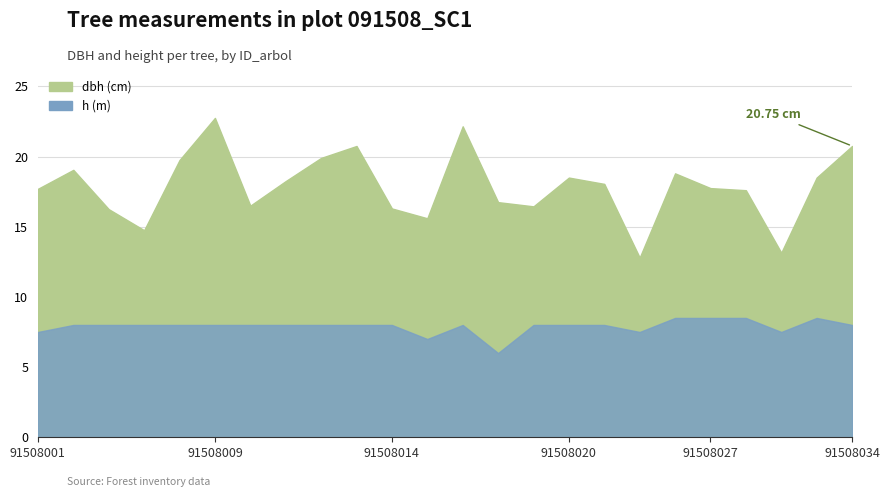

What is the difference between the second highest and minimum values in the dbh series?

9.3